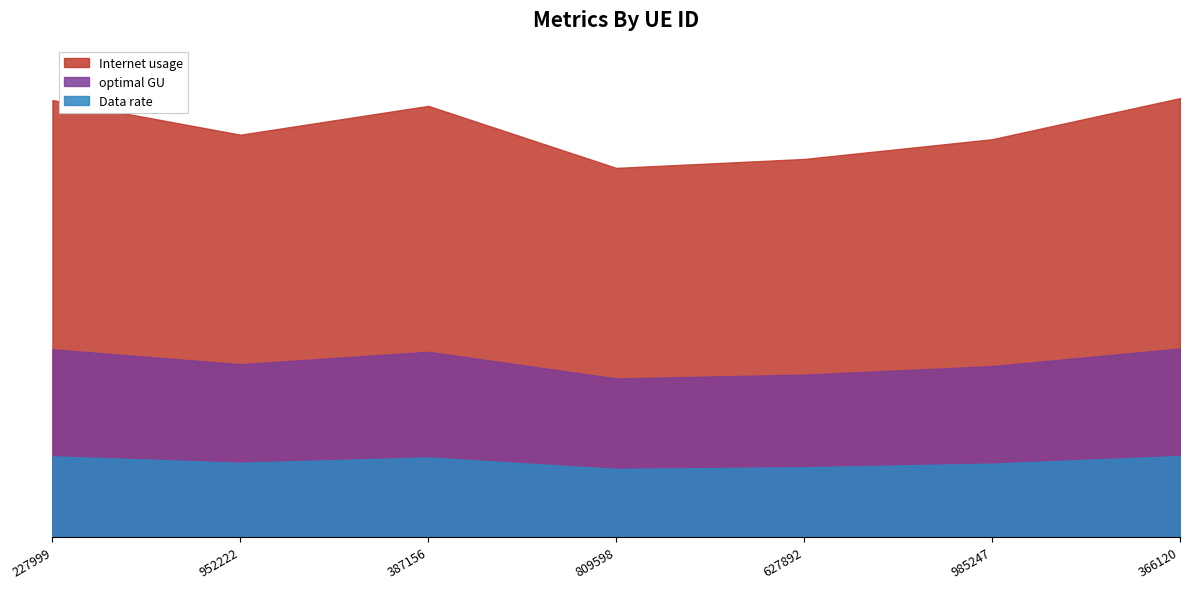

Does the chart have visible grid lines?

No